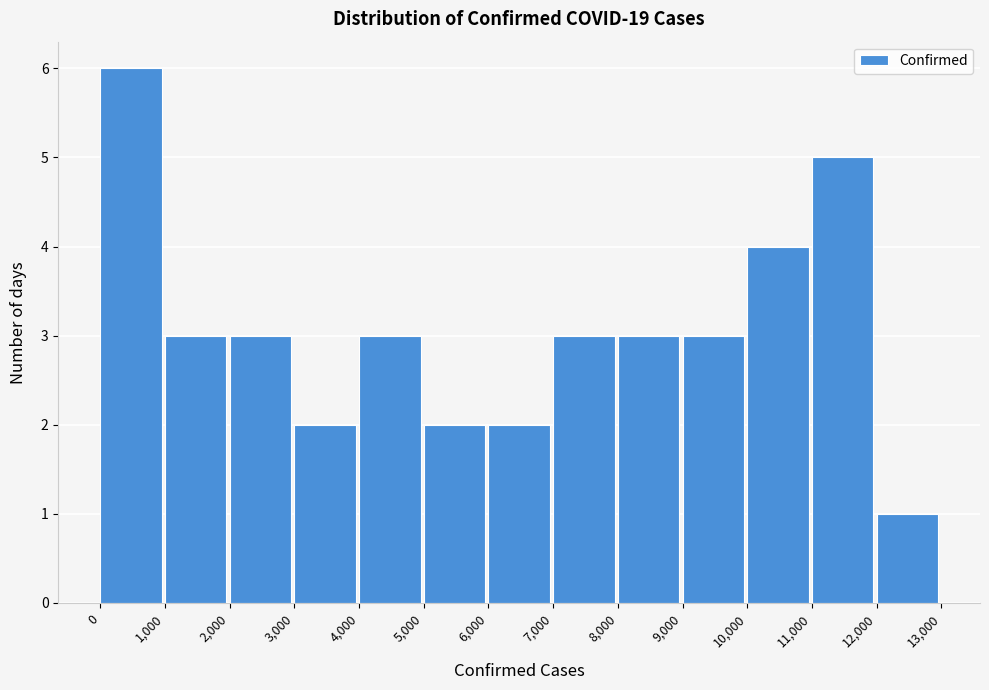

Which range on the x-axis has the tallest bar?

0 to 1,000